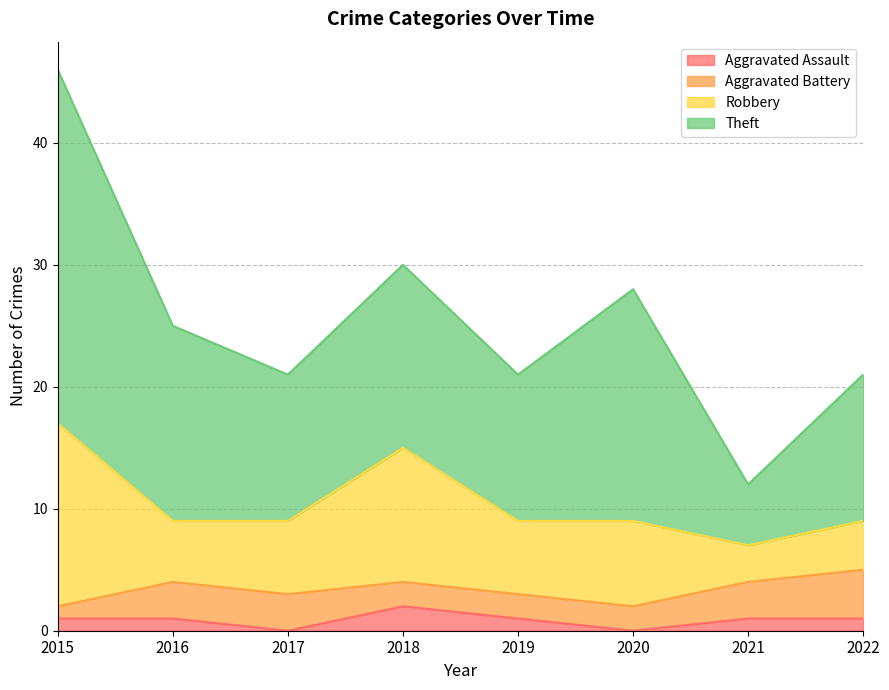

Between 2016 and 2021, which series saw the biggest shift?

Theft